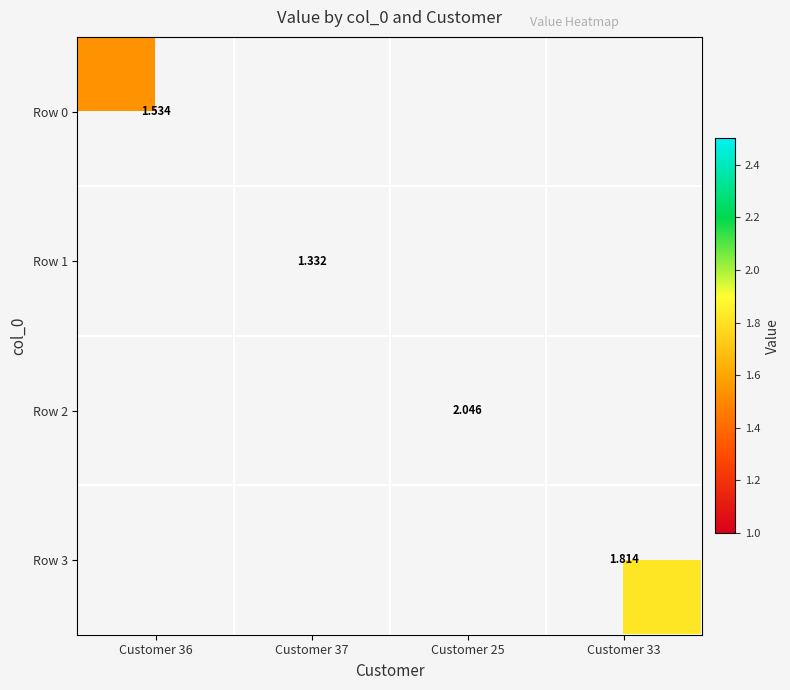

What is the greatest value displayed?

2.0